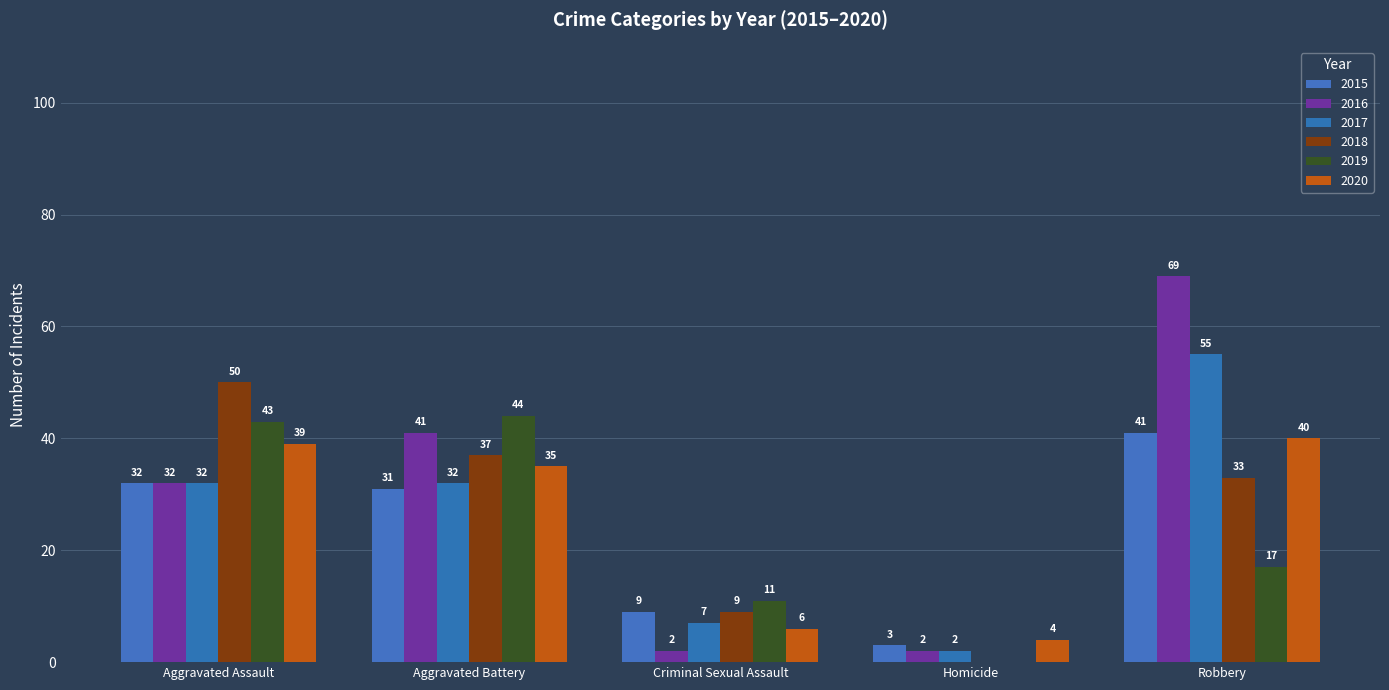

What are all the series names shown in the legend?

2015, 2016, 2017, 2018, 2019, 2020